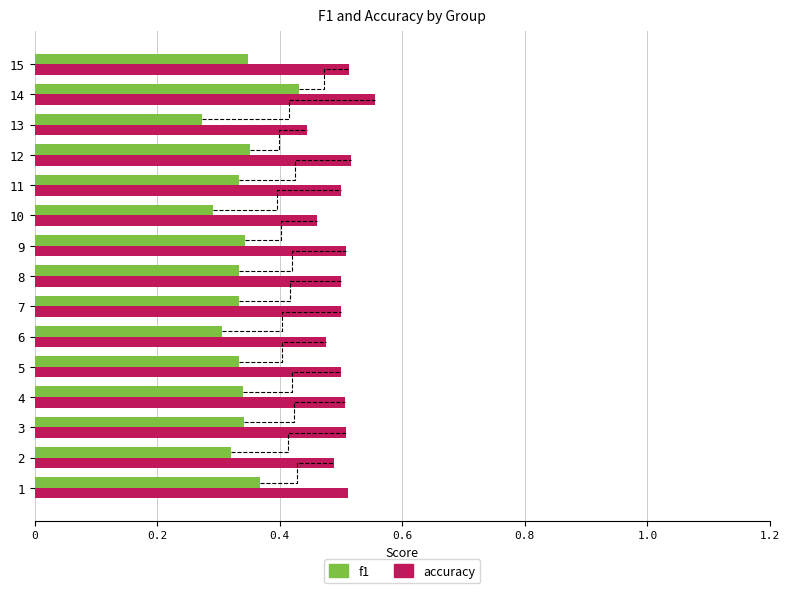

Where is f1 nearest to the value 0?

13